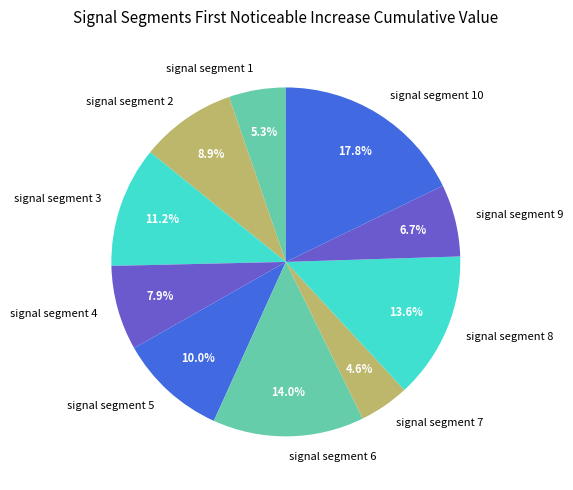

Which has a higher value, signal segment 3 or signal segment 8?

signal segment 8